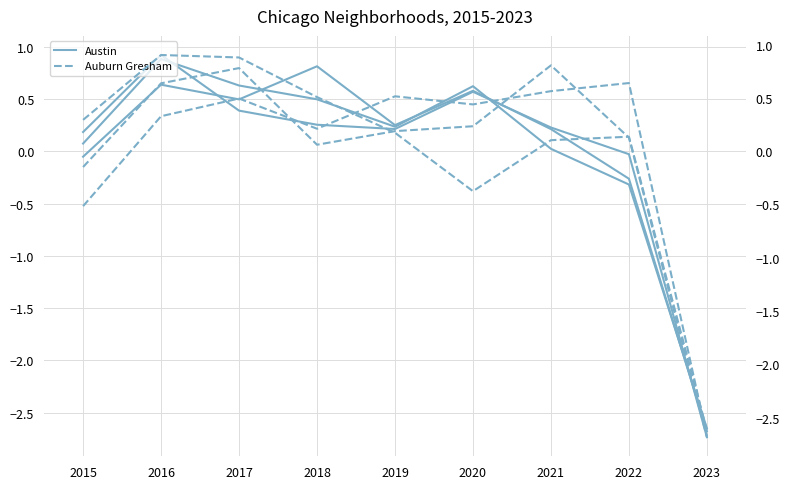

Read the Auburn Gresham value at 2017.

0.9